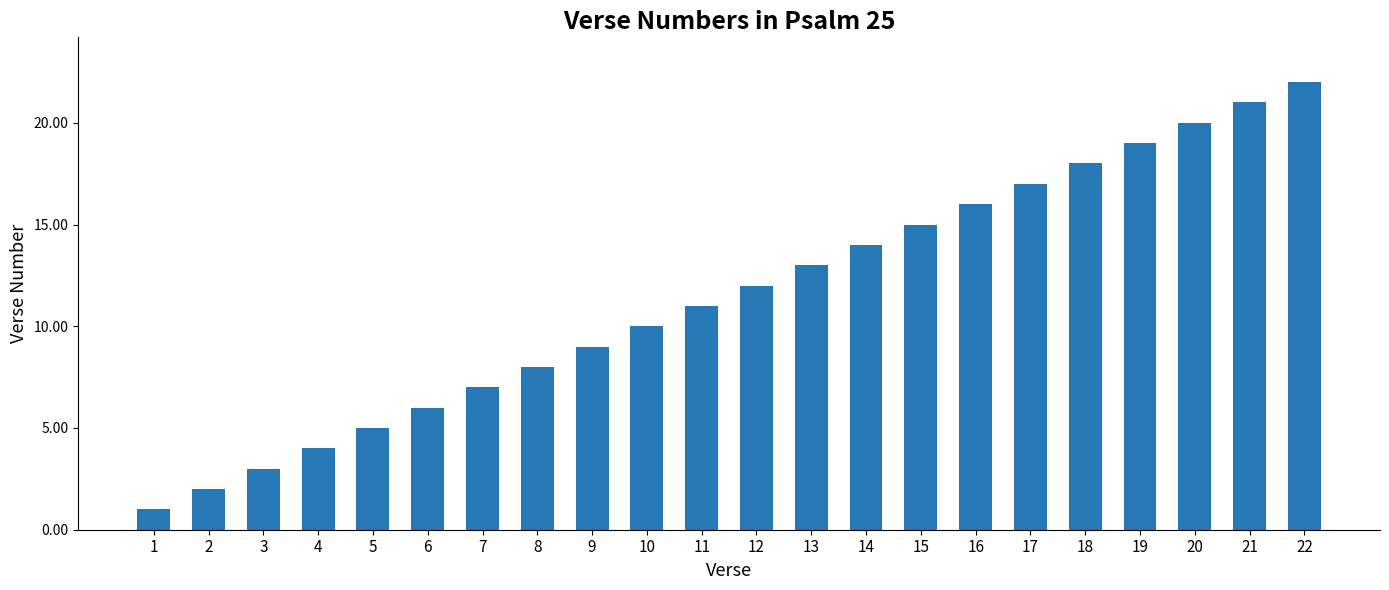

At which label is the value closest to 11?

11